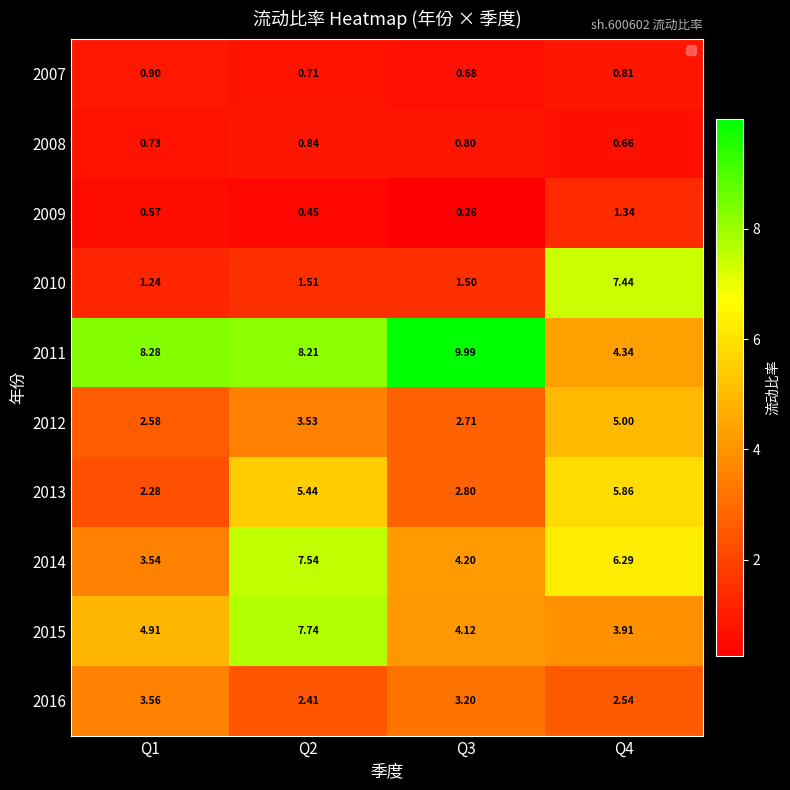

Rank the series by their maximum value, from lowest to highest.

2008, 2007, 2009, 2016, 2012, 2013, 2010, 2014, 2015, 2011